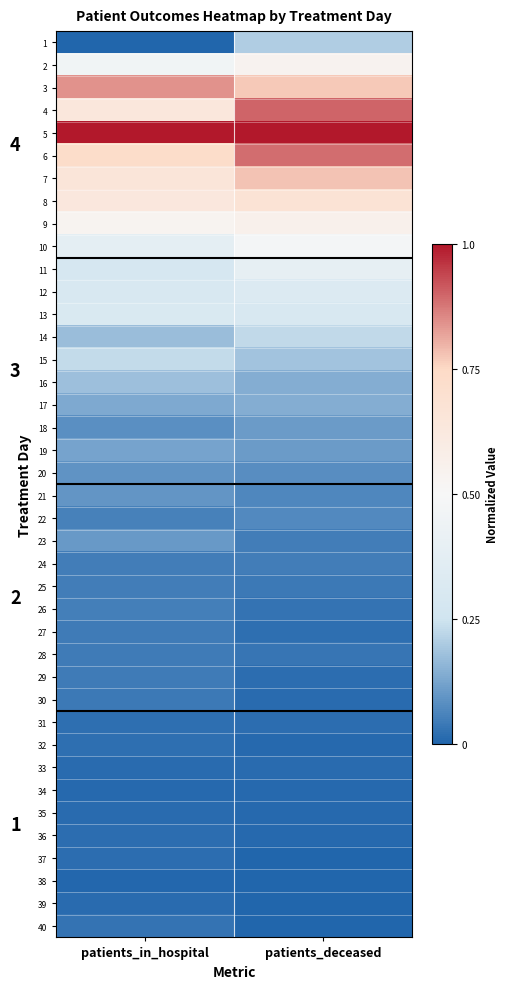

Is the value of 8 at patients_in_hospital greater than the value of 21 at patients_in_hospital?

Yes